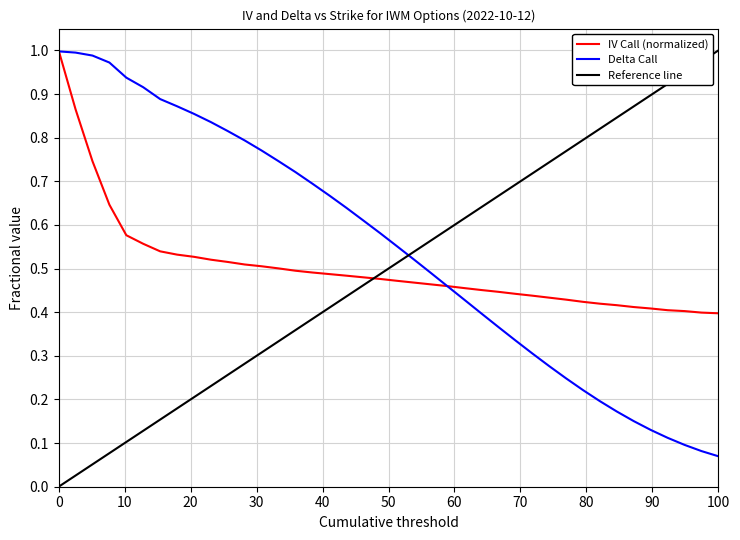

The value of IV Call (normalized) at 100 is 0.4. True or false?

True